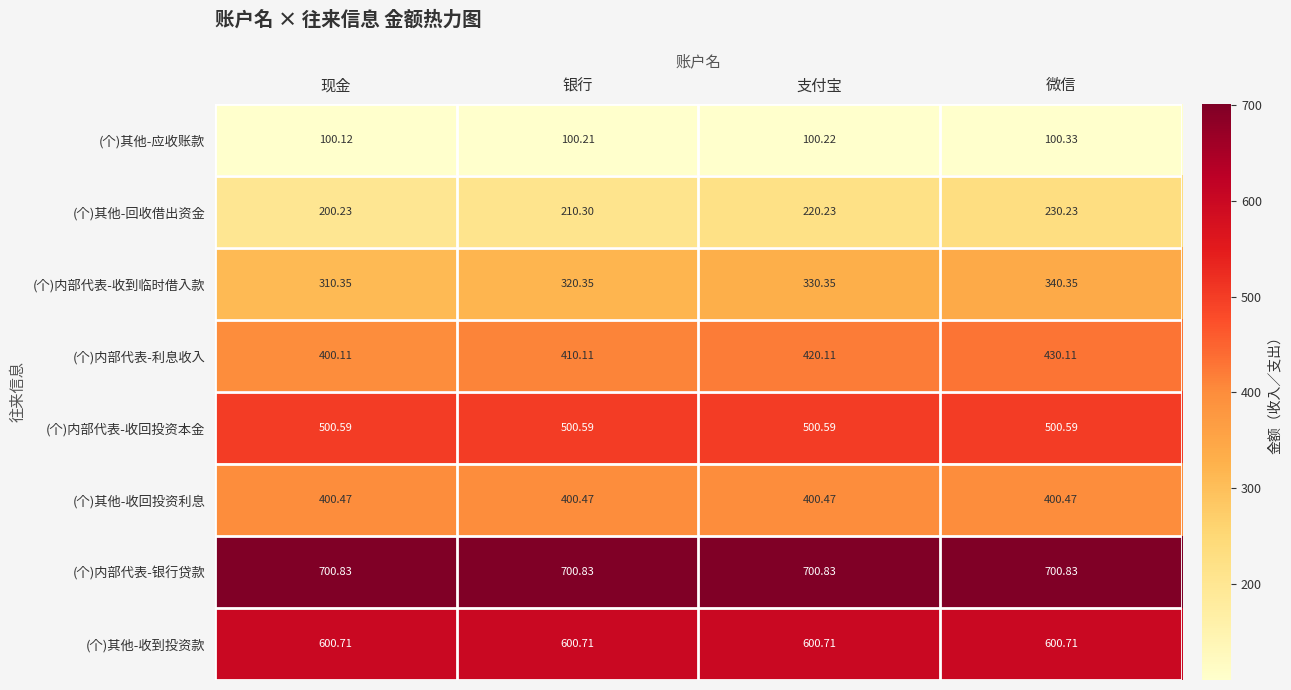

At which label does (个)内部代表-利息收入 reach its peak?

微信